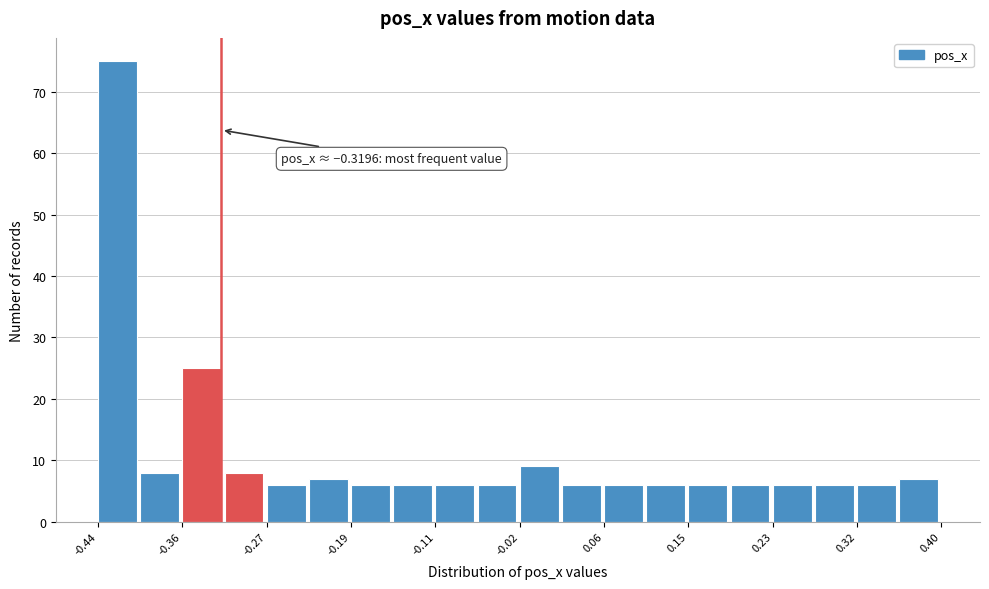

Over which range of the x-axis is the bar tallest?

-0.44 to -0.40